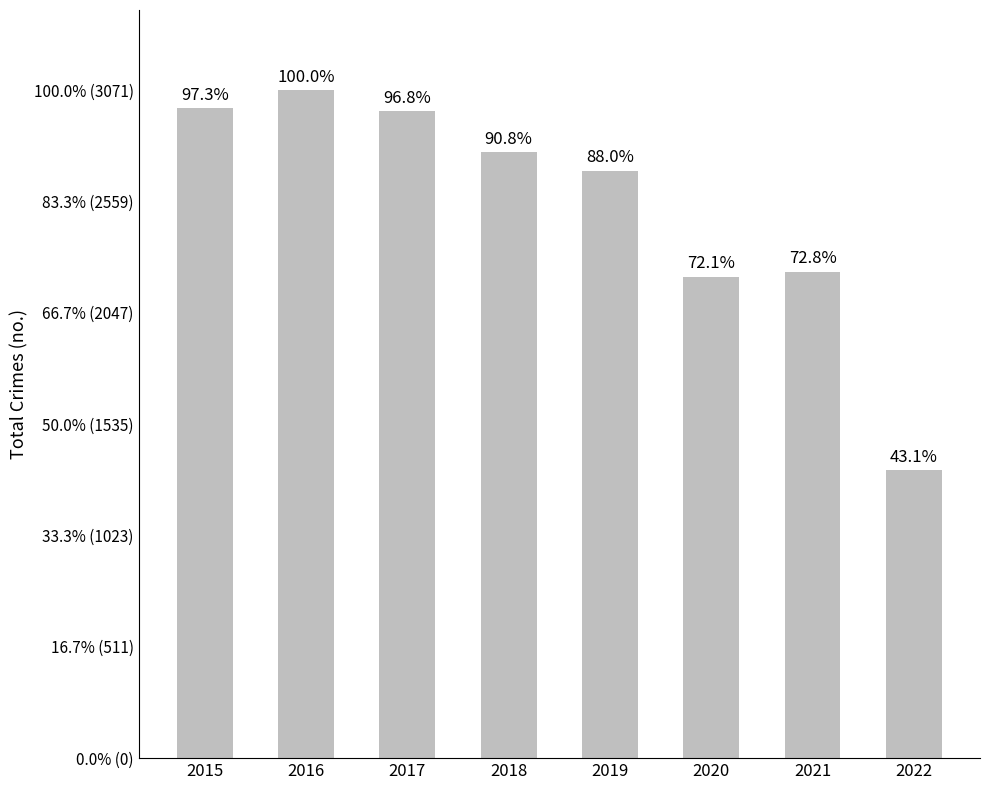

At which category does the chart reach its minimum across all series?

2022